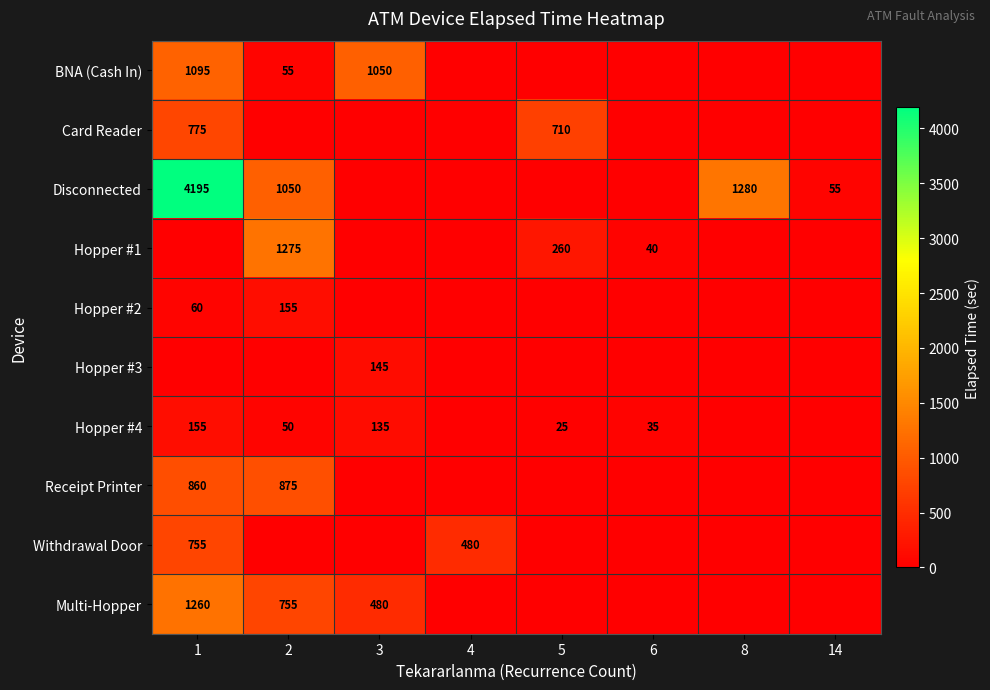

The Receipt Printer series shows 860 at 1. True or false?

True